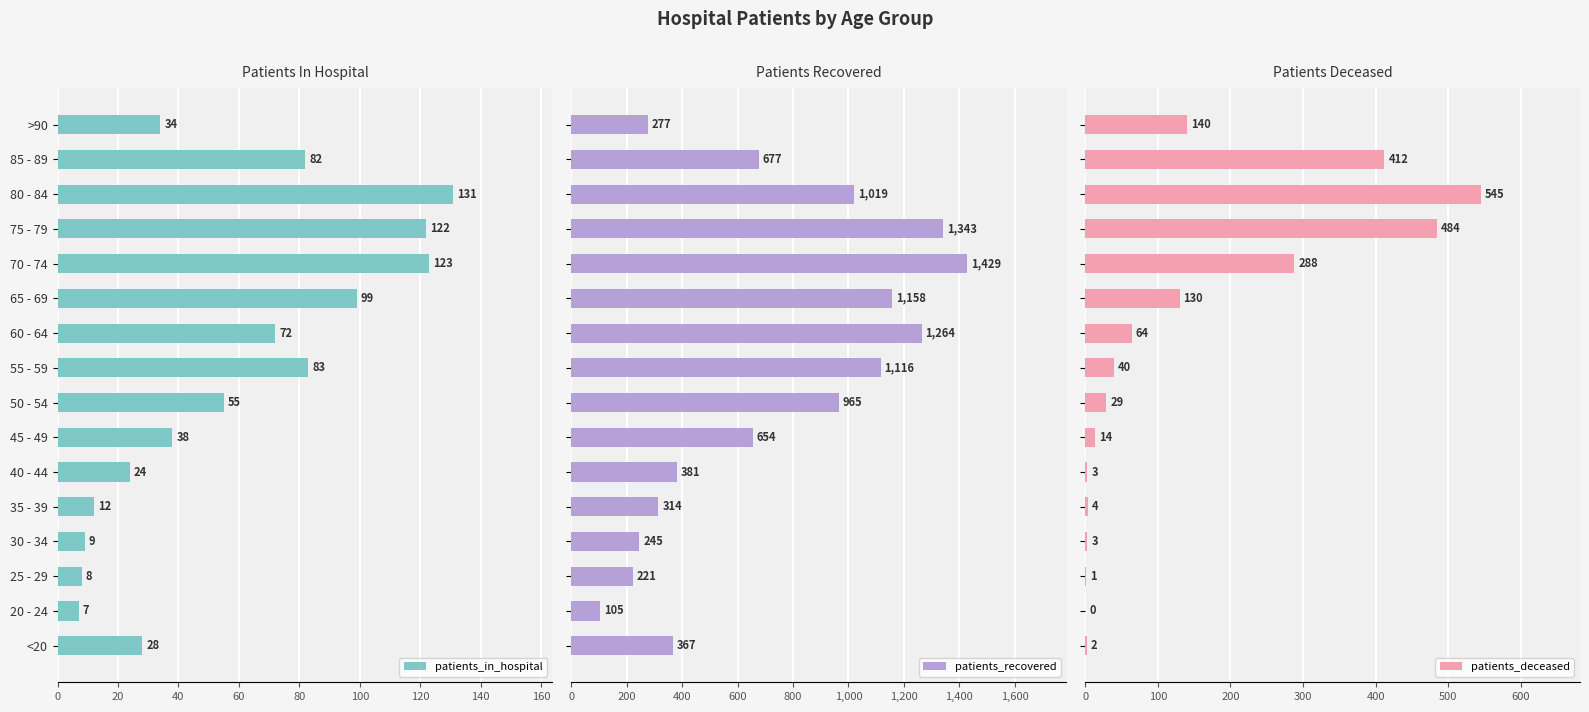

Rank the categories by patients_in_hospital value from highest to lowest.

80 - 84, 70 - 74, 75 - 79, 65 - 69, 55 - 59, 85 - 89, 60 - 64, 50 - 54, 45 - 49, >90, <20, 40 - 44, 35 - 39, 30 - 34, 25 - 29, 20 - 24